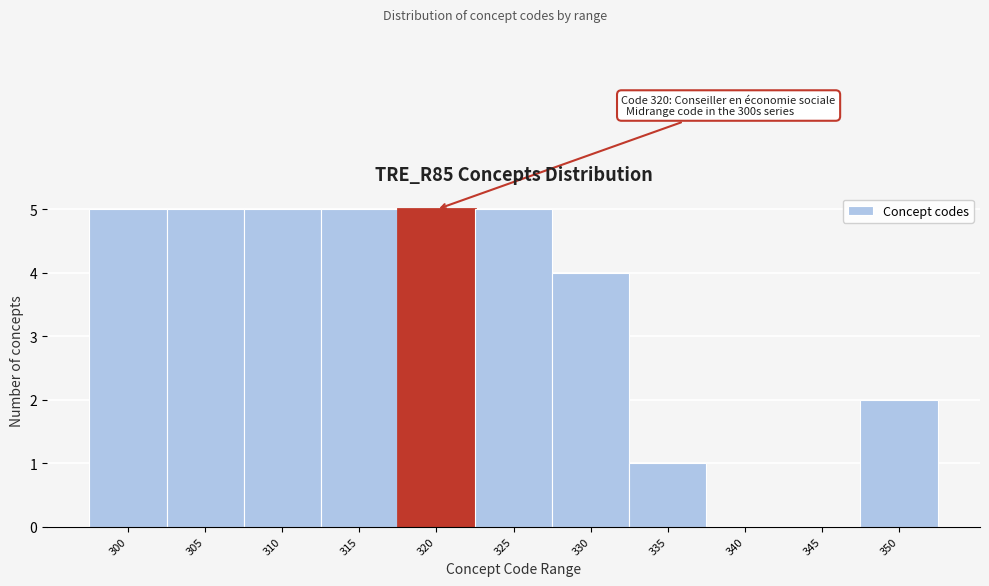

Reading left to right, transcribe all the data shown in this chart.

300=5	305=5	310=5	315=5	320=5	325=5	330=4	335=1	340=0	345=0	350=2